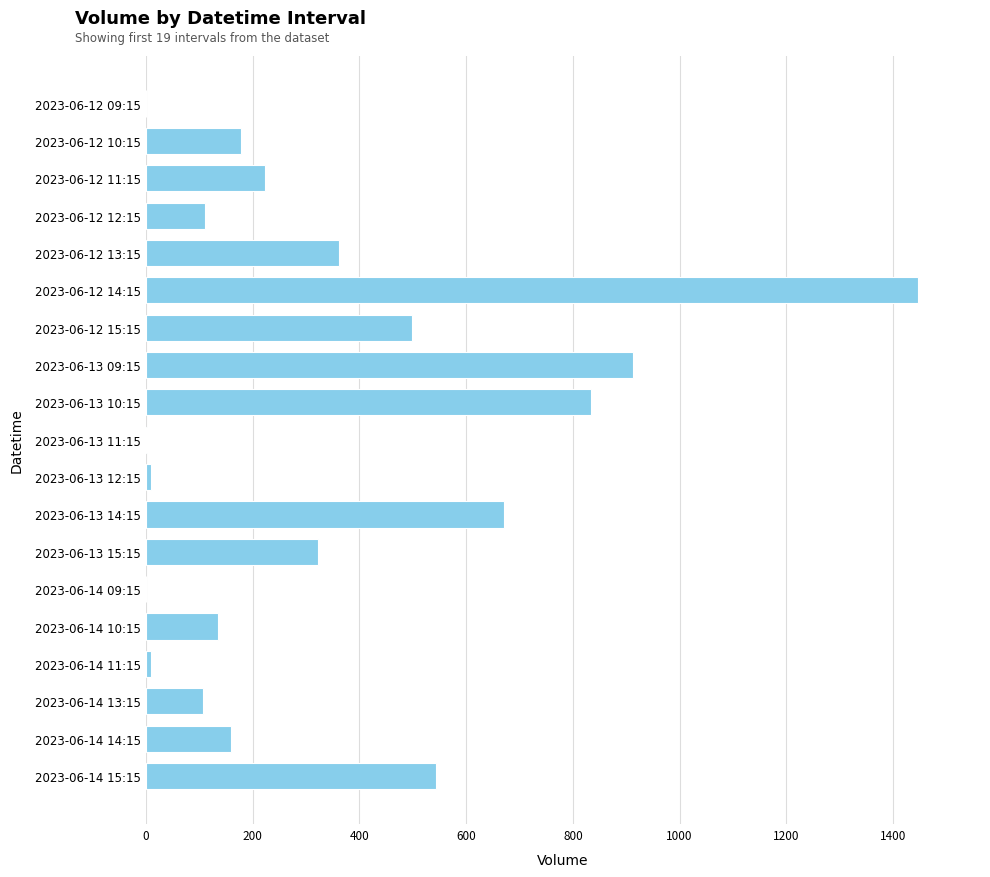

What is the maximum value shown in the chart?

1447